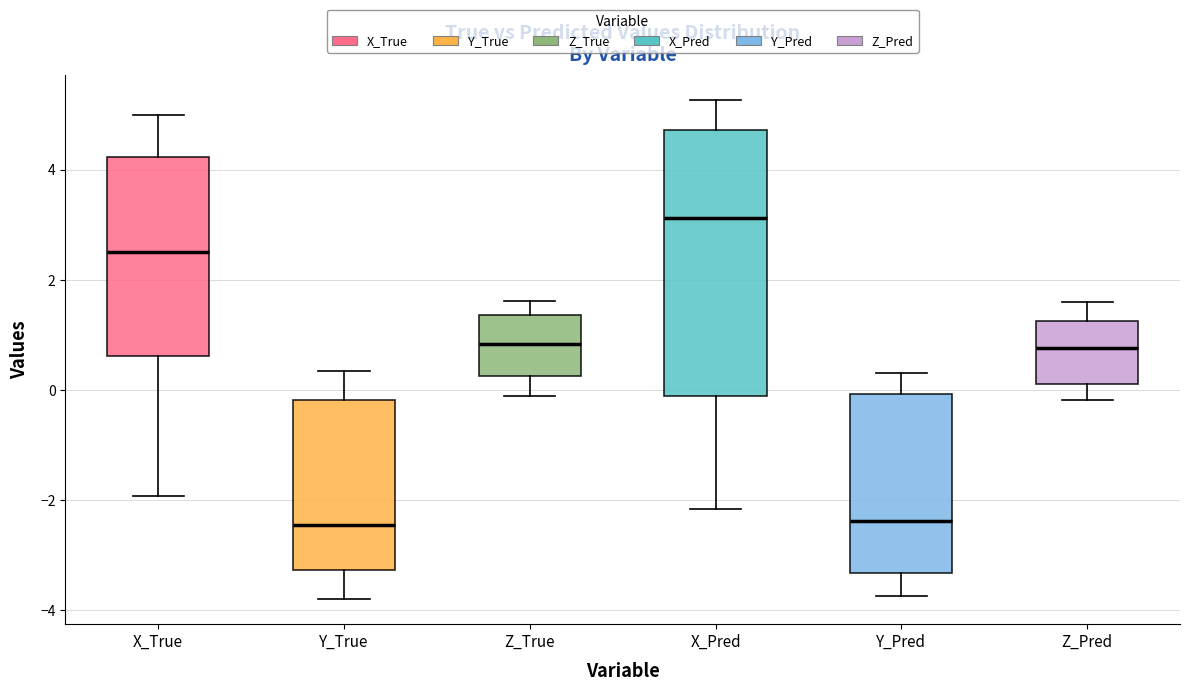

Reading left to right, transcribe this box plot: for each box, give where its median line is, the range the box spans, and where its two whiskers end, as read against the y-axis. The values are not printed on the chart, so give them approximately, as read against the axis.

X_True: median 2.4, box 0.6 to 4.2, whiskers -2.0 to 5.0
Y_True: median -2.4, box -3.2 to -0.2, whiskers -3.8 to 0.4
Z_True: median 0.8, box 0.2 to 1.4, whiskers -0.2 to 1.6
X_Pred: median 3.2, box -0.2 to 4.8, whiskers -2.2 to 5.2
Y_Pred: median -2.4, box -3.4 to 0.0, whiskers -3.8 to 0.4
Z_Pred: median 0.8, box 0.2 to 1.2, whiskers -0.2 to 1.6